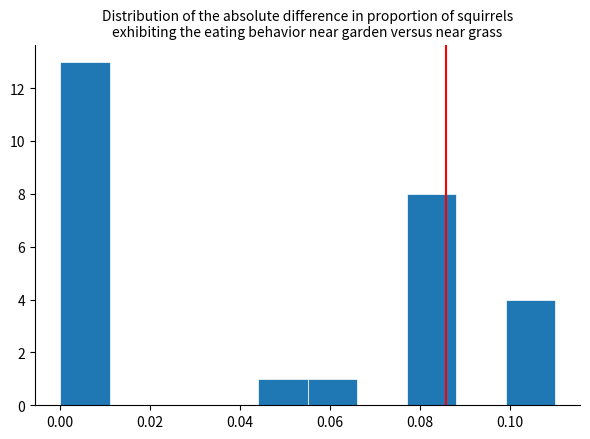

What is the height of the bar covering 0.055 to 0.066 on the x-axis? Neither the bar edges nor the heights are printed on the chart, so give them approximately, as read against the axes.

1